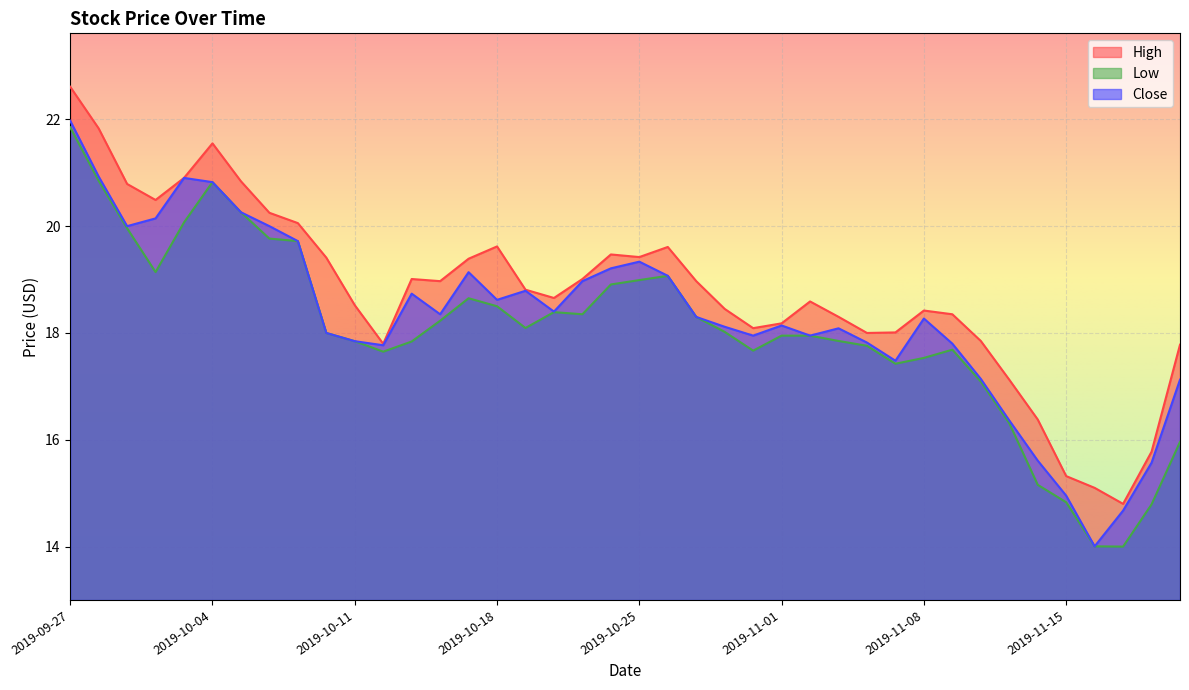

Reading left to right, transcribe all the data shown in this chart.

High: 2019-09-27=22.6	2019-09-30=21.8	2019-10-01=20.8	2019-10-02=20.5	2019-10-03=20.9	2019-10-04=21.5	2019-10-07=20.8	2019-10-08=20.2	2019-10-09=20.1	2019-10-10=19.4	2019-10-11=18.5	2019-10-14=17.8	2019-10-15=19.0	2019-10-16=19.0	2019-10-17=19.4	2019-10-18=19.6	2019-10-21=18.8	2019-10-22=18.7	2019-10-23=19.0	2019-10-24=19.5	2019-10-25=19.4	2019-10-28=19.6	2019-10-29=19.0	2019-10-30=18.5	2019-10-31=18.1	2019-11-01=18.2	2019-11-04=18.6	2019-11-05=18.3	2019-11-06=18.0	2019-11-07=18.0	2019-11-08=18.4	2019-11-11=18.4	2019-11-12=17.9	2019-11-13=17.1	2019-11-14=16.4	2019-11-15=15.3	2019-11-18=15.1	2019-11-19=14.8	2019-11-20=15.8	2019-11-21=17.8
Low: 2019-09-27=21.9	2019-09-30=20.9	2019-10-01=20.0	2019-10-02=19.1	2019-10-03=20.1	2019-10-04=20.8	2019-10-07=20.3	2019-10-08=19.8	2019-10-09=19.7	2019-10-10=18.0	2019-10-11=17.8	2019-10-14=17.6	2019-10-15=17.8	2019-10-16=18.2	2019-10-17=18.6	2019-10-18=18.5	2019-10-21=18.1	2019-10-22=18.4	2019-10-23=18.4	2019-10-24=18.9	2019-10-25=19.0	2019-10-28=19.1	2019-10-29=18.3	2019-10-30=18.0	2019-10-31=17.7	2019-11-01=18.0	2019-11-04=18.0	2019-11-05=17.9	2019-11-06=17.8	2019-11-07=17.4	2019-11-08=17.5	2019-11-11=17.7	2019-11-12=17.1	2019-11-13=16.3	2019-11-14=15.2	2019-11-15=14.8	2019-11-18=14.0	2019-11-19=14.0	2019-11-20=14.8	2019-11-21=16.0
Close: 2019-09-27=22.0	2019-09-30=20.9	2019-10-01=20.0	2019-10-02=20.1	2019-10-03=20.9	2019-10-04=20.8	2019-10-07=20.3	2019-10-08=20.0	2019-10-09=19.7	2019-10-10=18.0	2019-10-11=17.8	2019-10-14=17.8	2019-10-15=18.7	2019-10-16=18.4	2019-10-17=19.1	2019-10-18=18.6	2019-10-21=18.8	2019-10-22=18.4	2019-10-23=19.0	2019-10-24=19.2	2019-10-25=19.3	2019-10-28=19.1	2019-10-29=18.3	2019-10-30=18.1	2019-10-31=18.0	2019-11-01=18.1	2019-11-04=18.0	2019-11-05=18.1	2019-11-06=17.8	2019-11-07=17.5	2019-11-08=18.3	2019-11-11=17.8	2019-11-12=17.1	2019-11-13=16.4	2019-11-14=15.6	2019-11-15=15.0	2019-11-18=14.0	2019-11-19=14.7	2019-11-20=15.6	2019-11-21=17.1